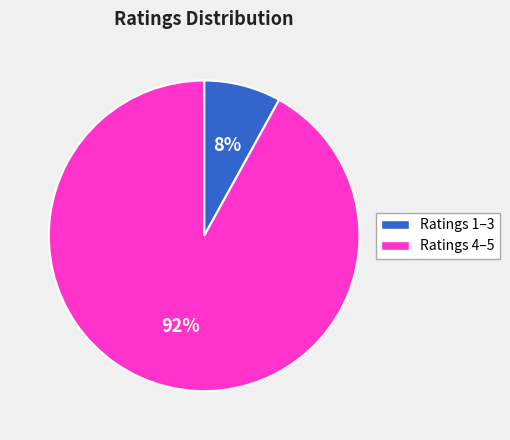

Is there any slice that represents more than half of the pie?

Yes